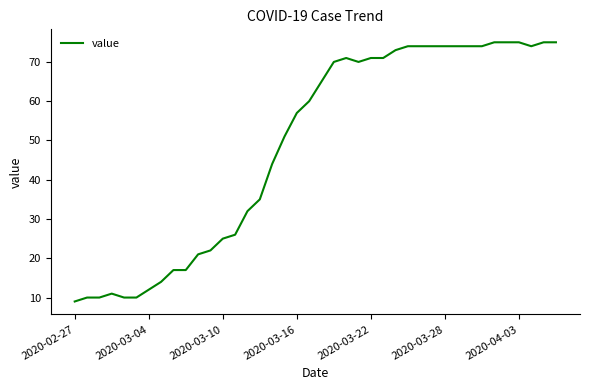

What is the maximum value shown in the chart?

75